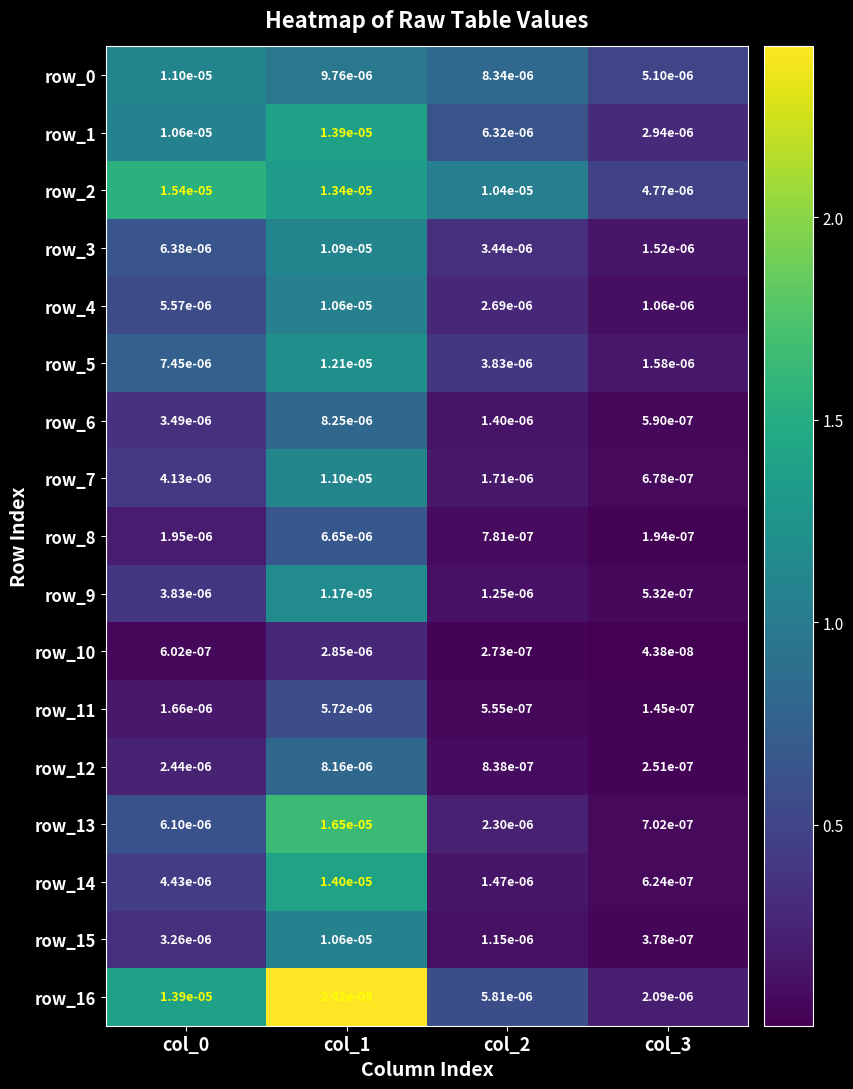

List the labels in order of row_7 value, largest first.

col_1, col_0, col_2, col_3